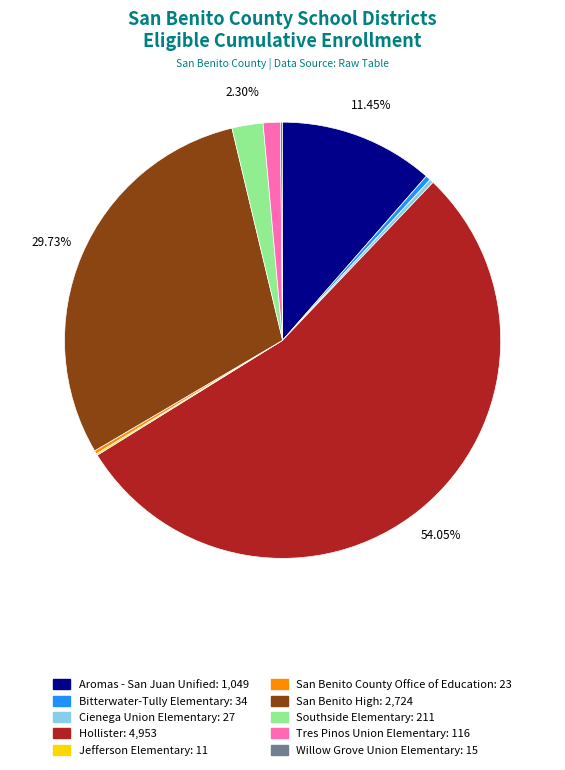

Combined, do Tres Pinos Union Elementary and Cienega Union Elementary account for over 50%?

No